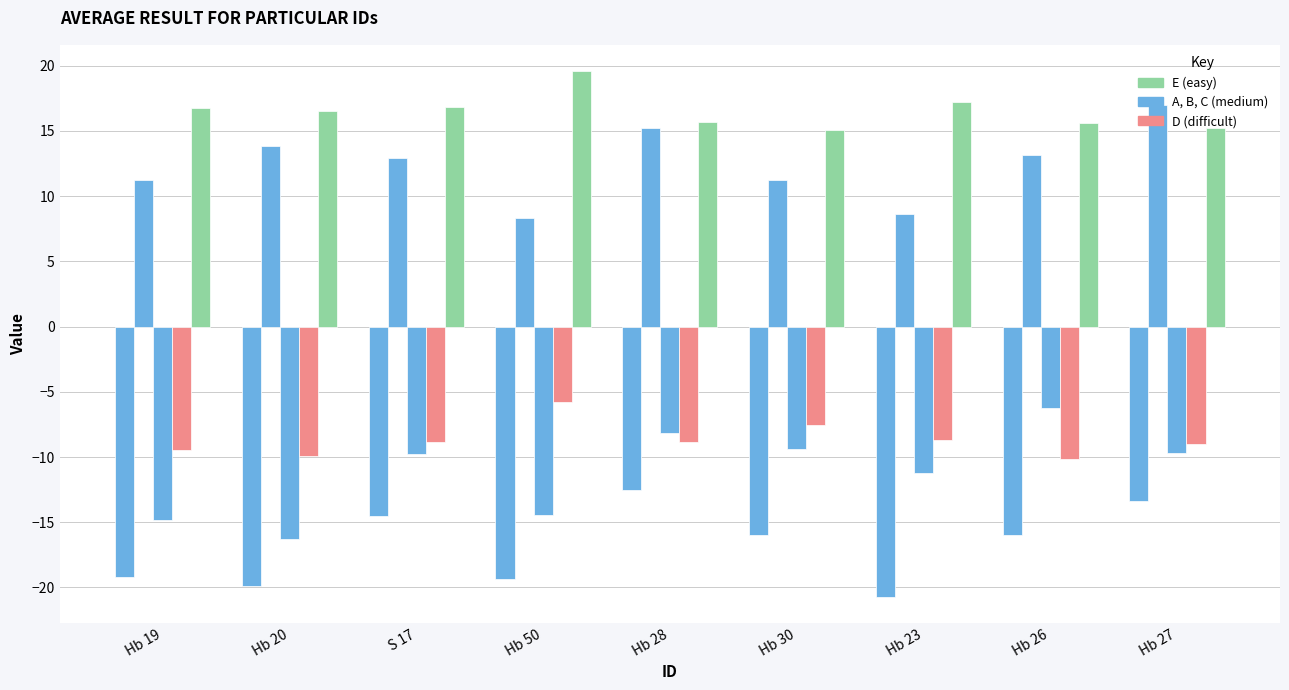

What is the label of the 2nd bar from the right?

Hb 26